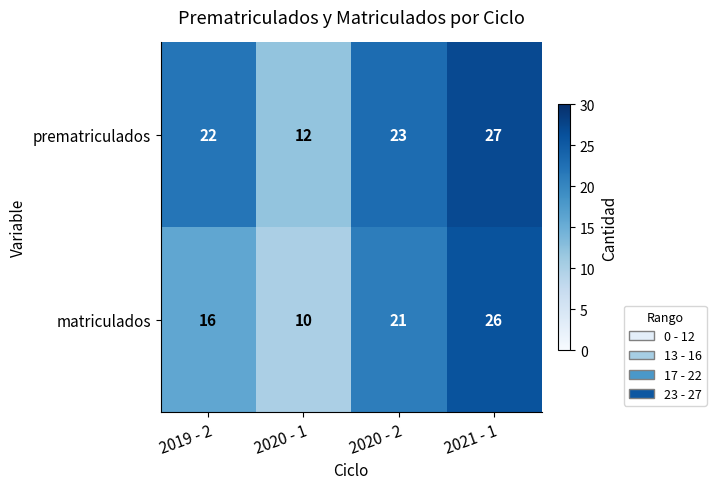

What is the maximum value for prematriculados?

27